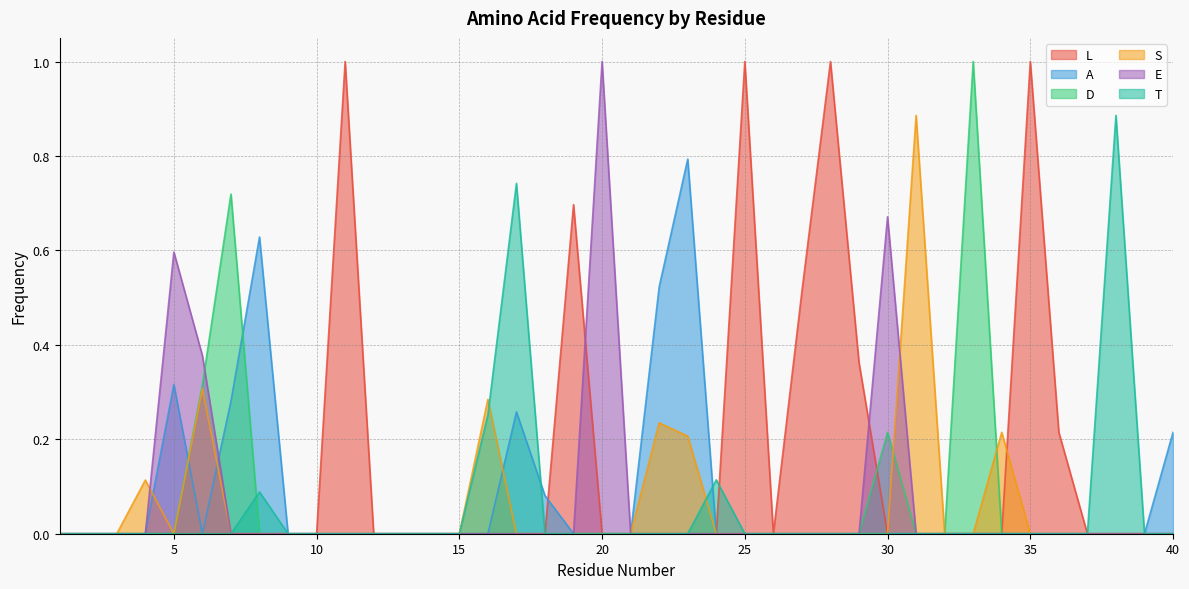

What is the spread (max minus min) of values at 31?

0.9